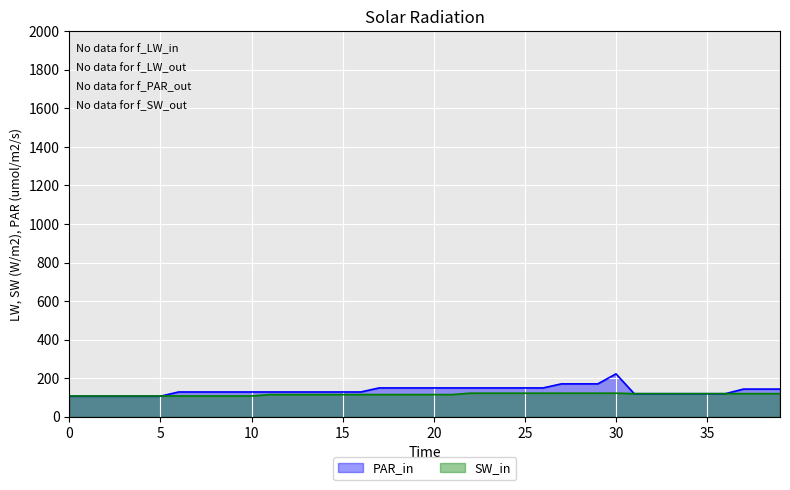

What is the minimum value shown in the chart?

107.0